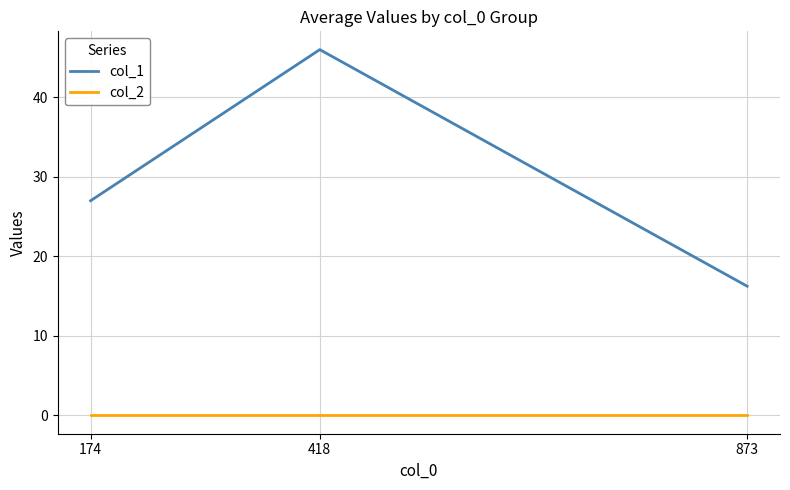

Which series changed the most between 418 and 873?

col_1